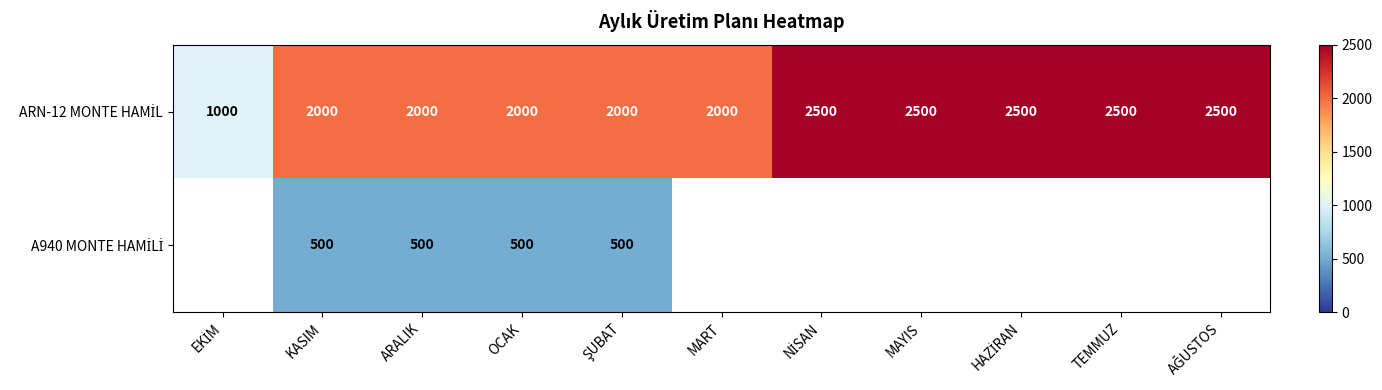

What is the difference between the highest and lowest values at KASIM?

1500